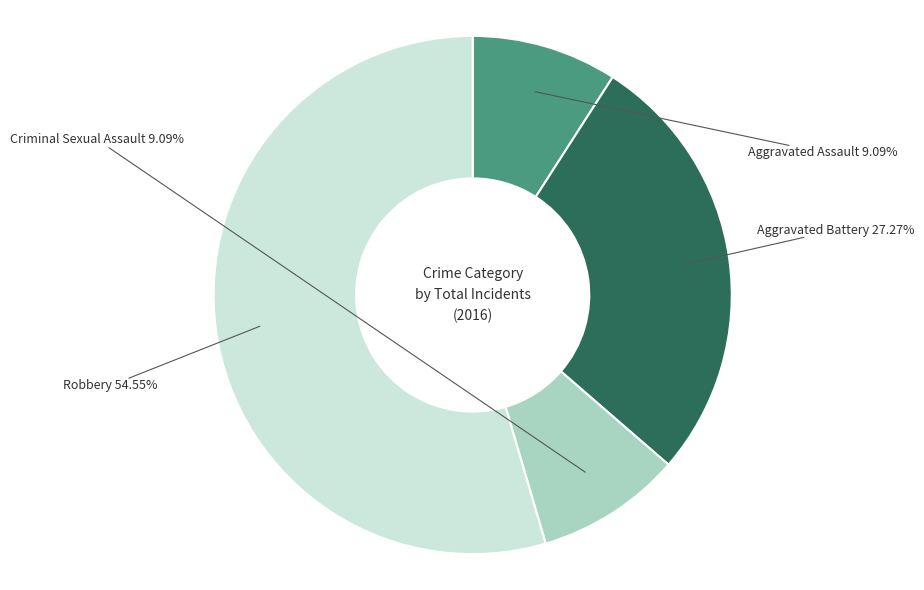

Which category has the biggest portion of the pie?

Robbery